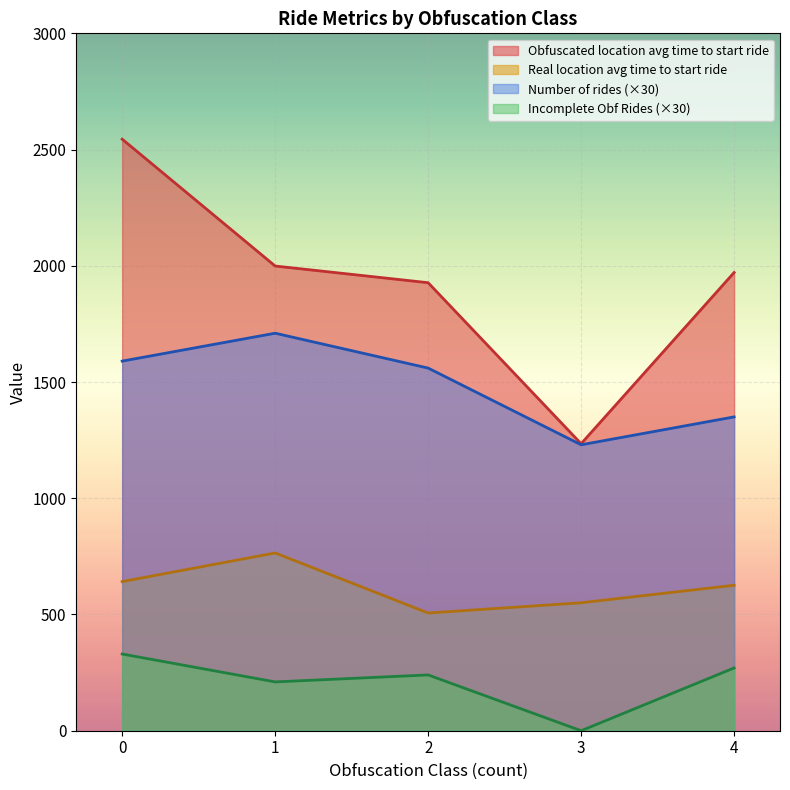

List the series in order of their peak value, highest first.

Obfuscated location avg time to start ride, Number of rides (×30), Real location avg time to start ride, Incomplete Obf Rides (×30)